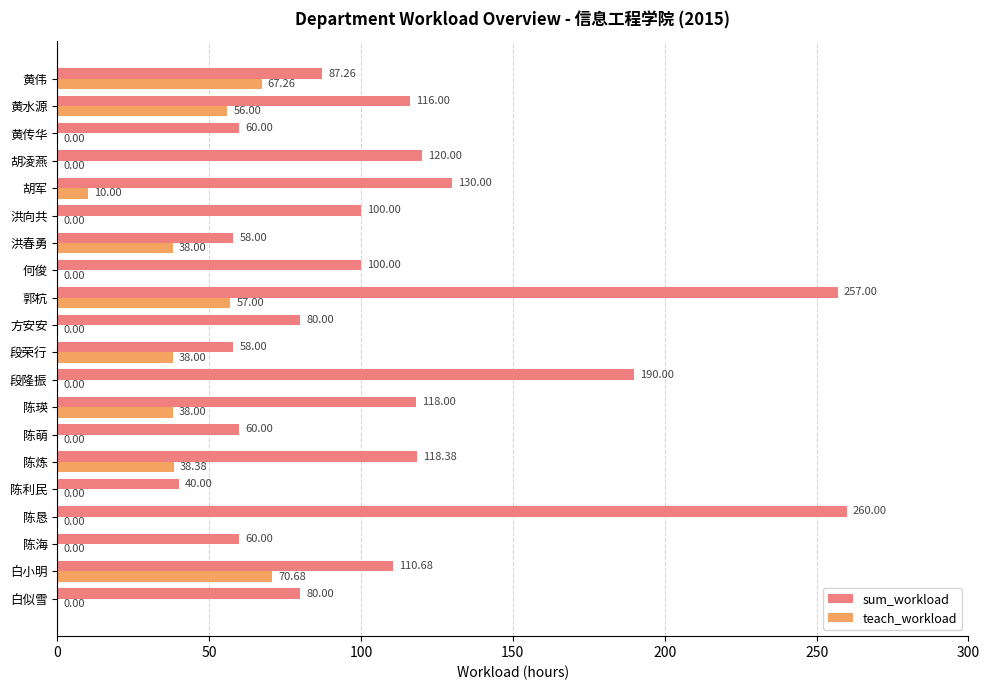

At which label is sum_workload closest to 150?

胡军